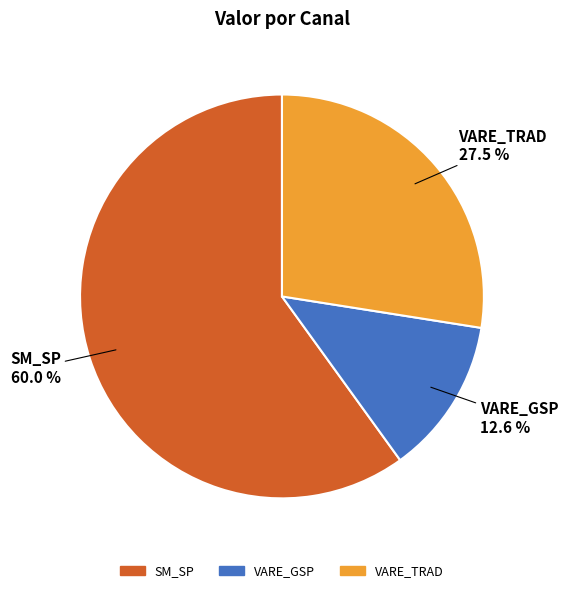

Is it true that SM_SP is 13% of the pie?

False